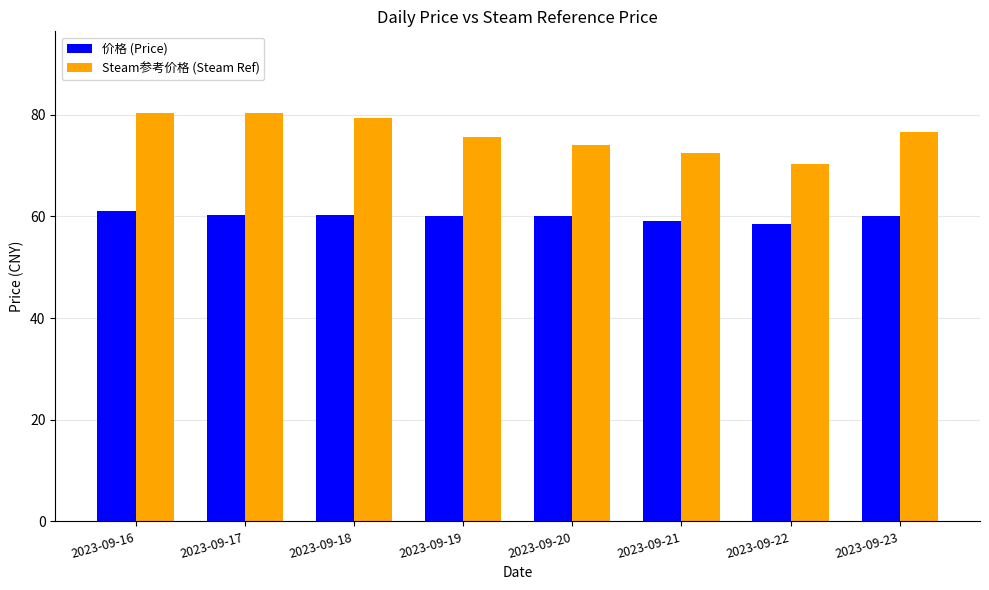

Which series changed the most between 2023-09-19 and 2023-09-22?

Steam参考价格 (Steam Ref)